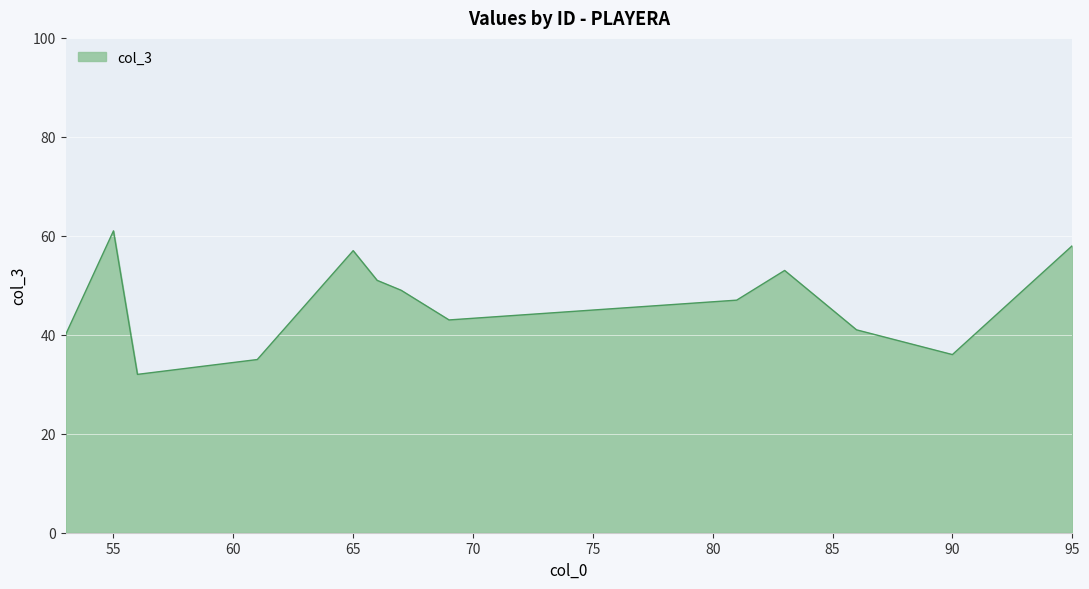

What is the difference between the maximum and minimum values?

29